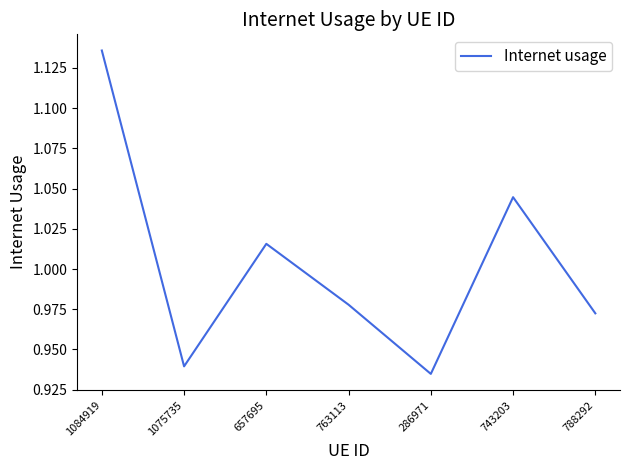

List the labels in order of value, largest first.

1084919, 743203, 657695, 763113, 788292, 1075735, 286971